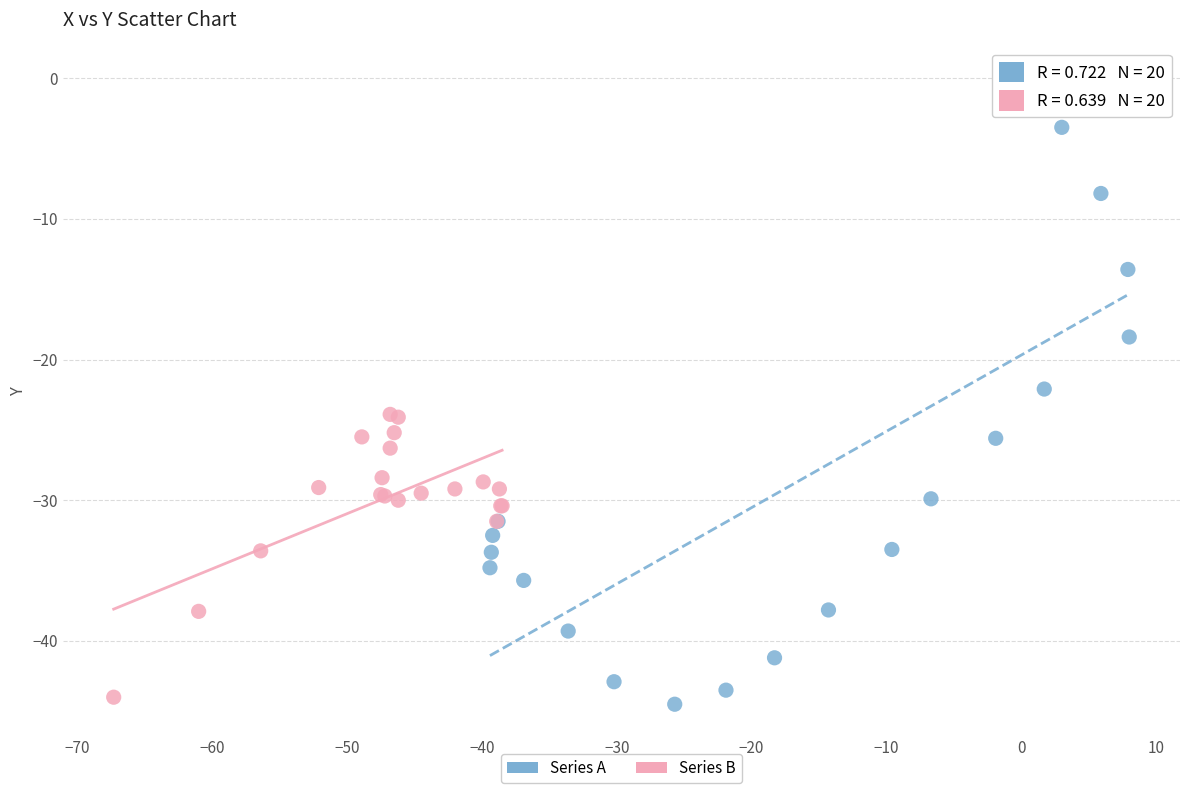

Which series has the largest Y range (max minus min)?

Series A